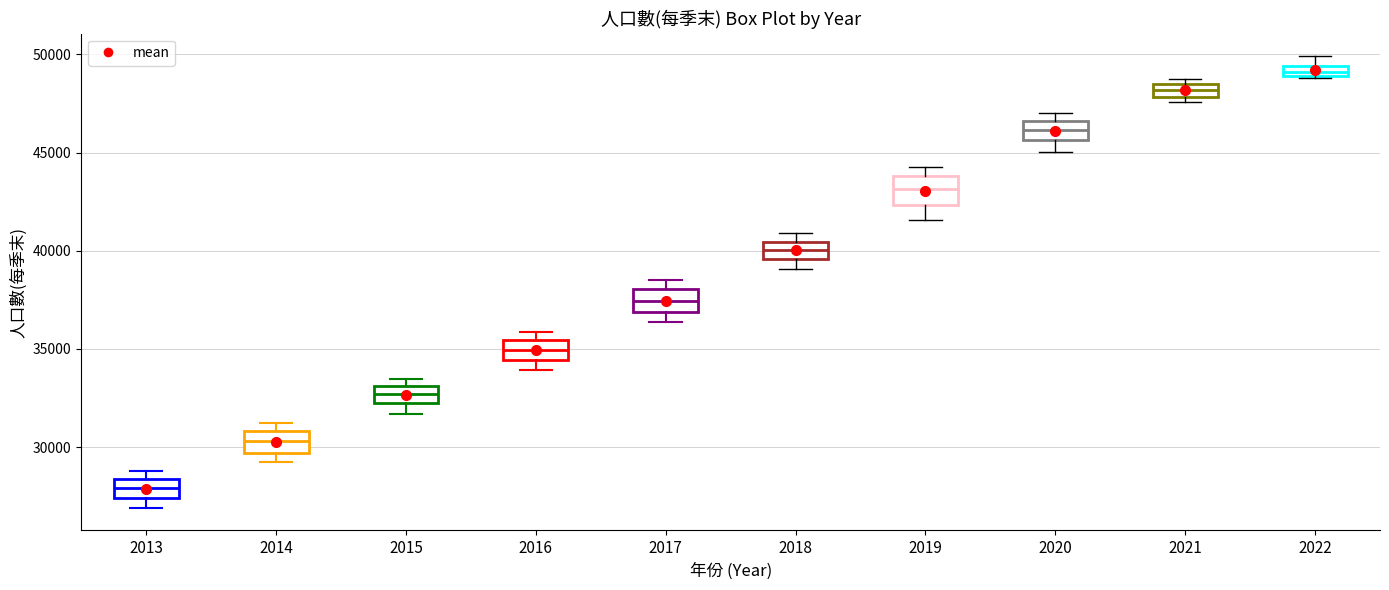

Which box has the lowest median line?

2013